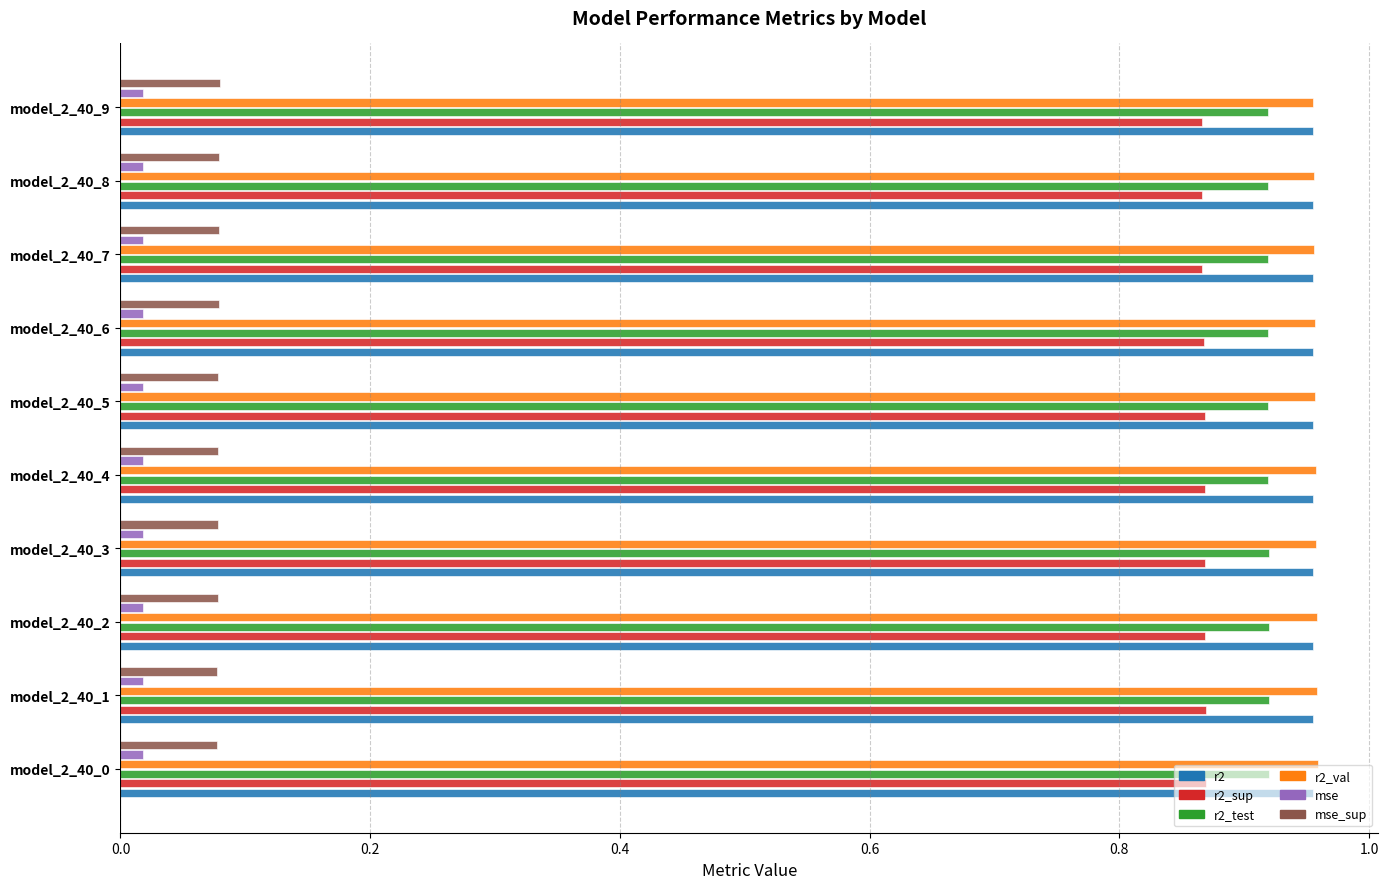

Count the mse_sup values in the range 0 to 1.

10